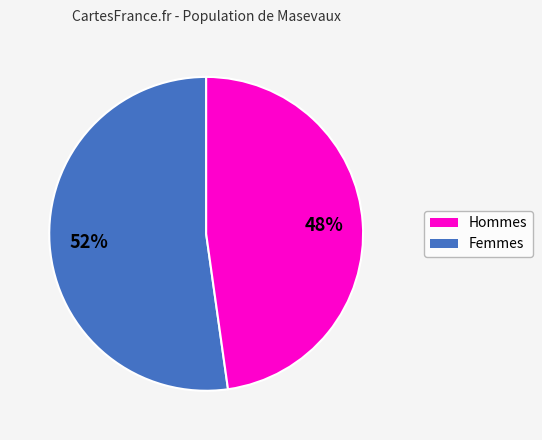

Is it true that Femmes is 48% of the pie?

True